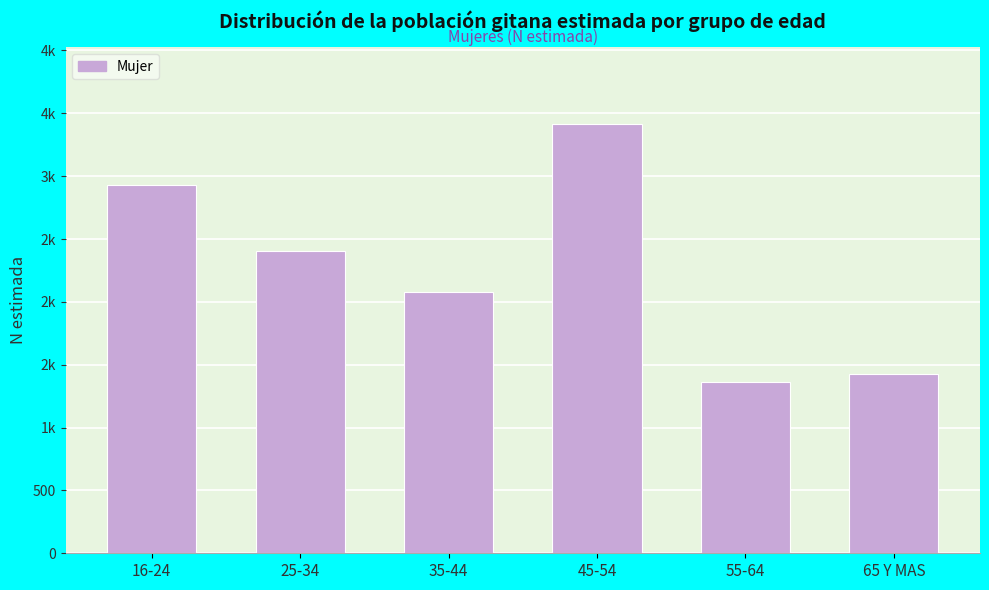

Does the chart contain any negative values?

No